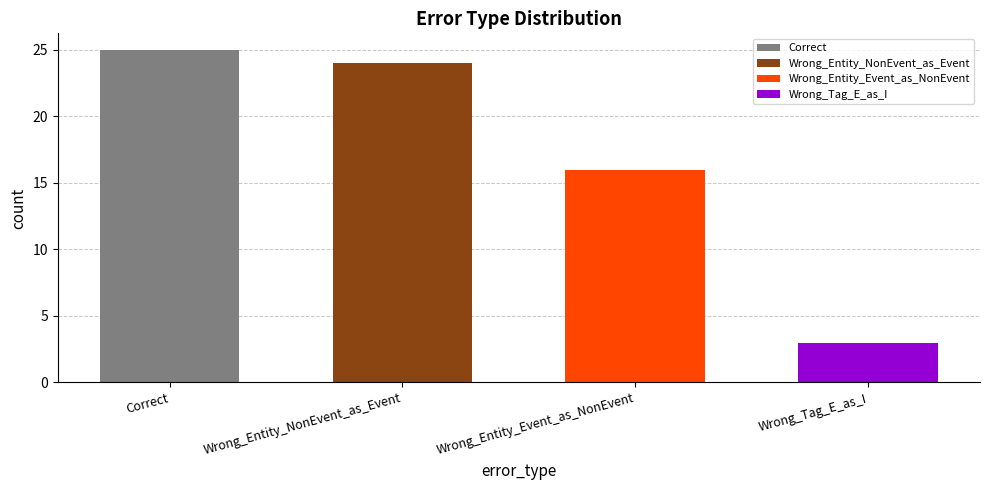

What is the change in value from Wrong_Entity_Event_as_NonEvent to Wrong_Tag_E_as_I?

-13